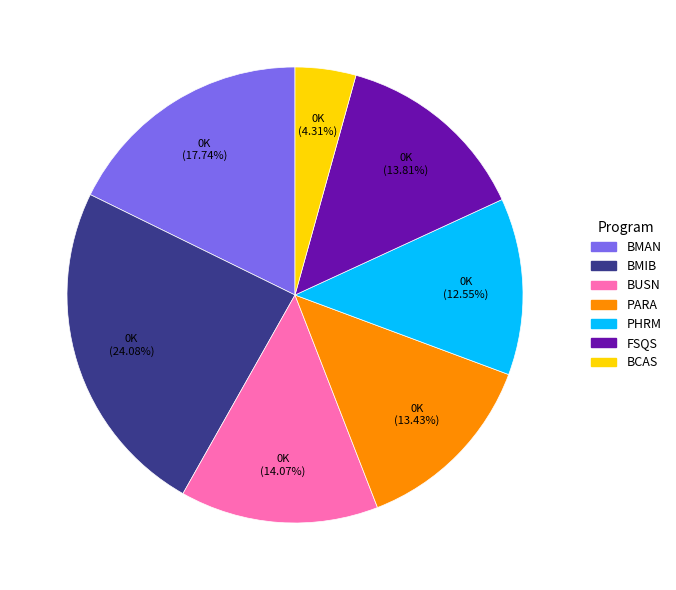

What is the smallest slice in the pie chart?

BCAS